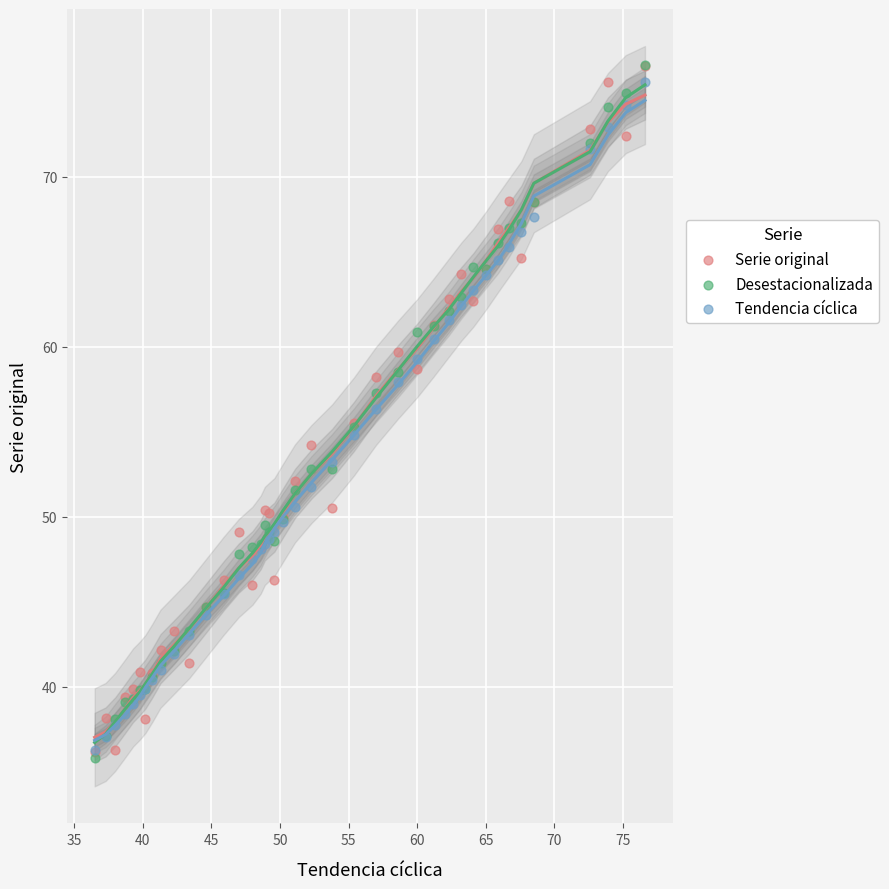

What are all the series names shown in the legend?

Serie original, Desestacionalizada, Tendencia cíclica